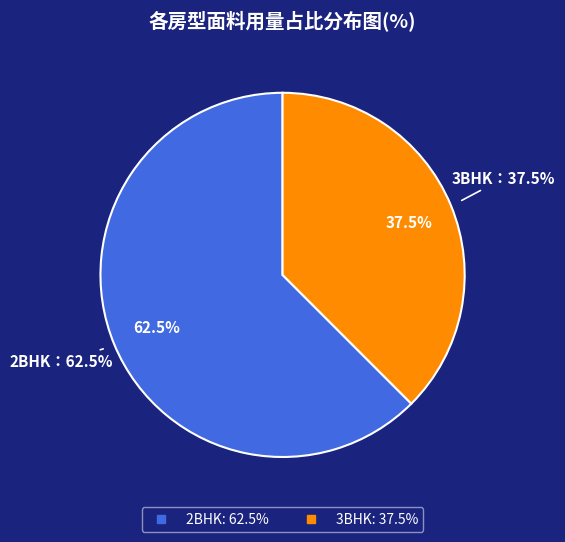

What percentage is the 3BHK slice, to the nearest percent?

38%